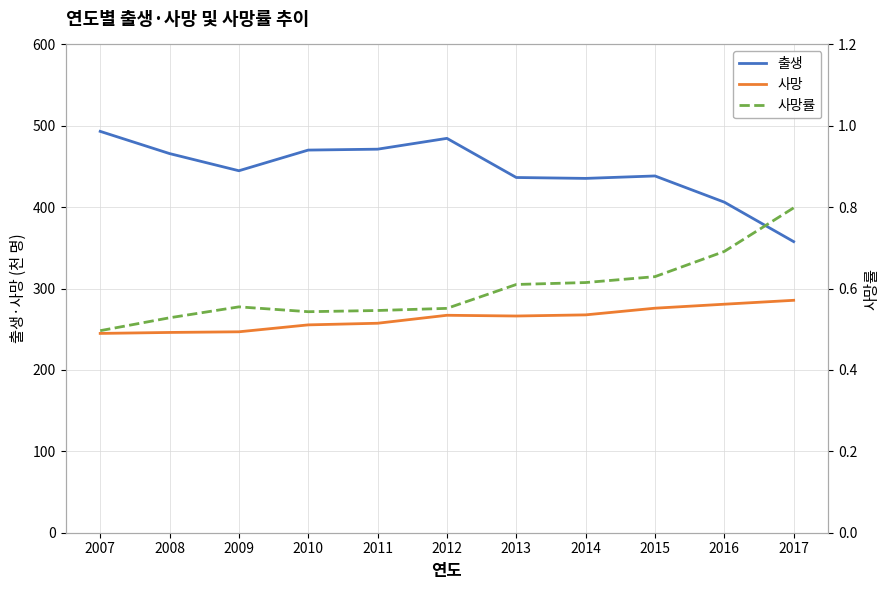

What is the difference between the 출생 values at 2011 and 2008?

5.4